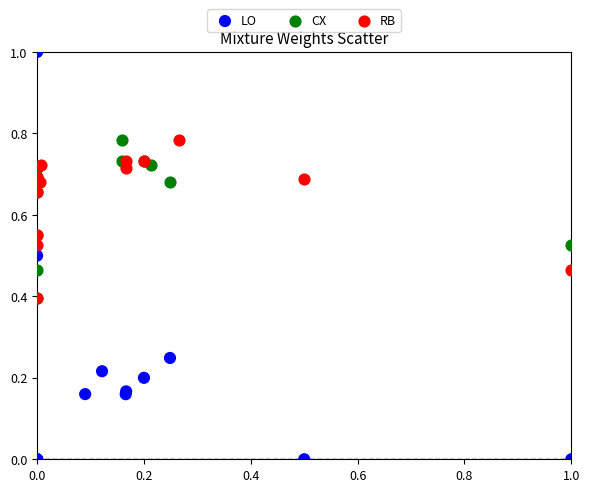

Which series contains the lowest Y value?

LO